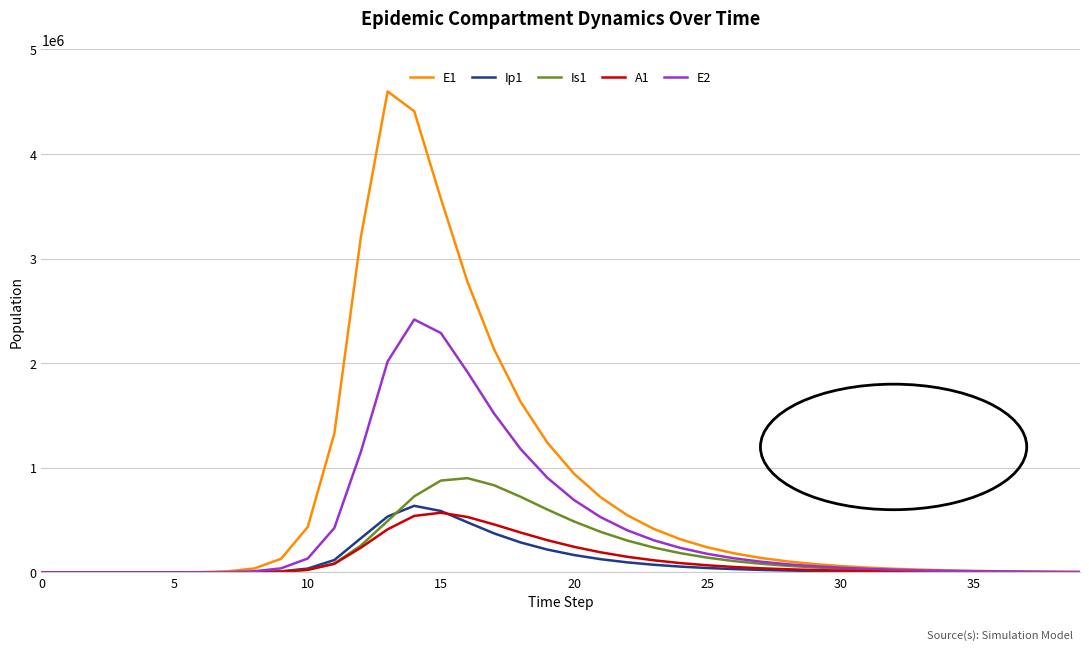

Which series has the widest spread of values?

E1